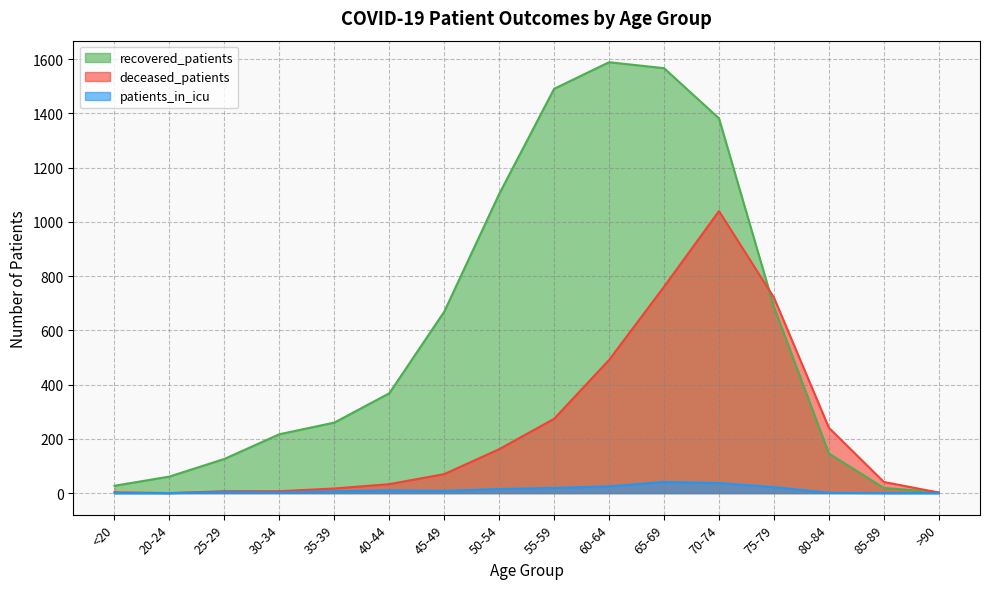

The patients_in_icu series shows 27 at 65-69. True or false?

False